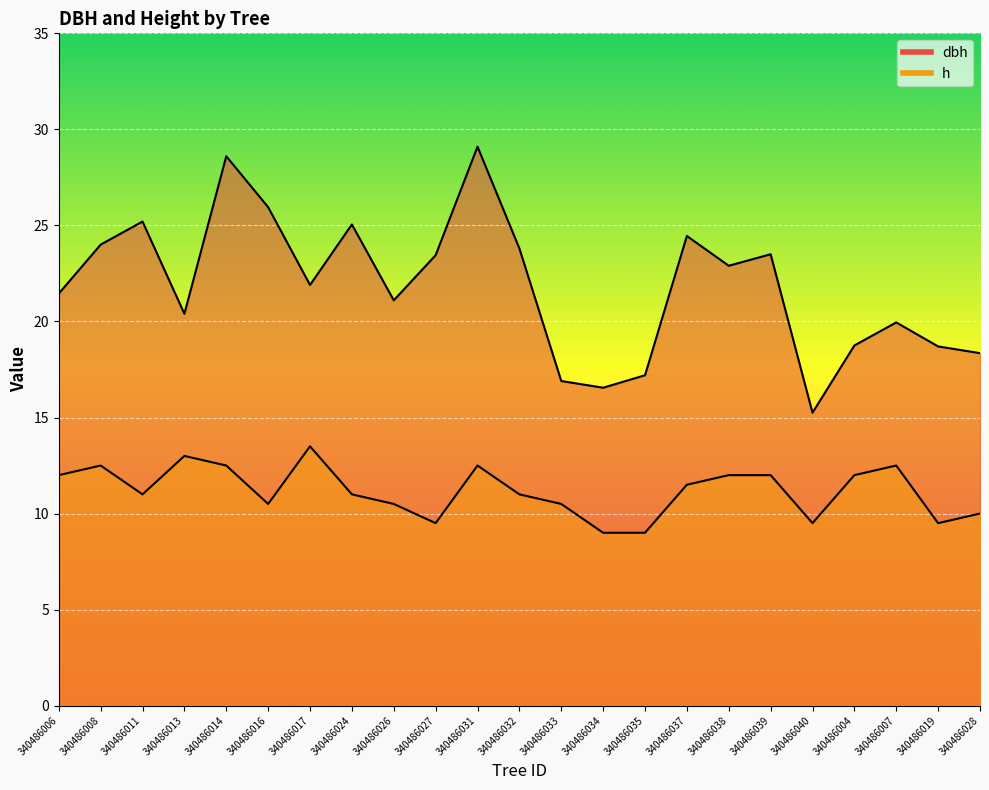

The dbh series shows 18.4 at 340486028. True or false?

True